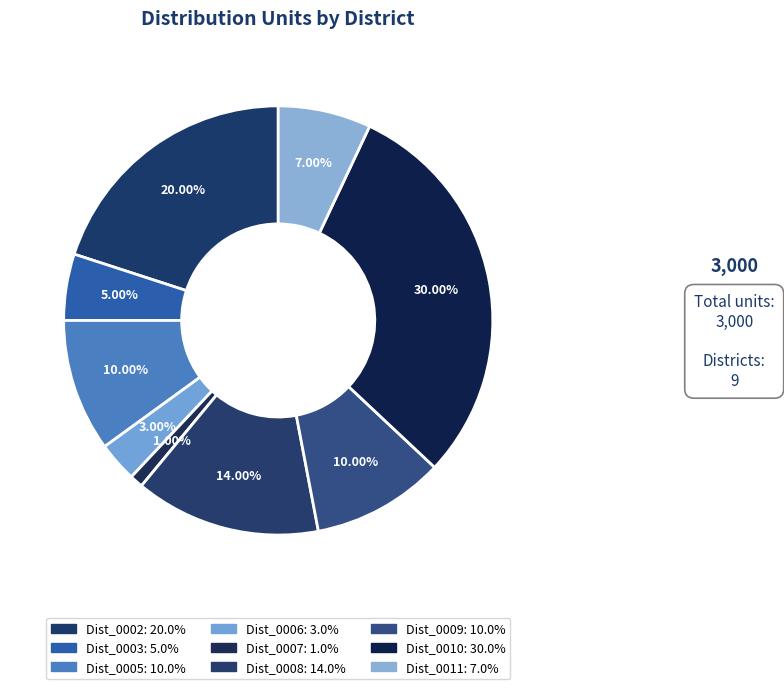

What percentage is the Dist_0007 slice, to the nearest percent?

1%